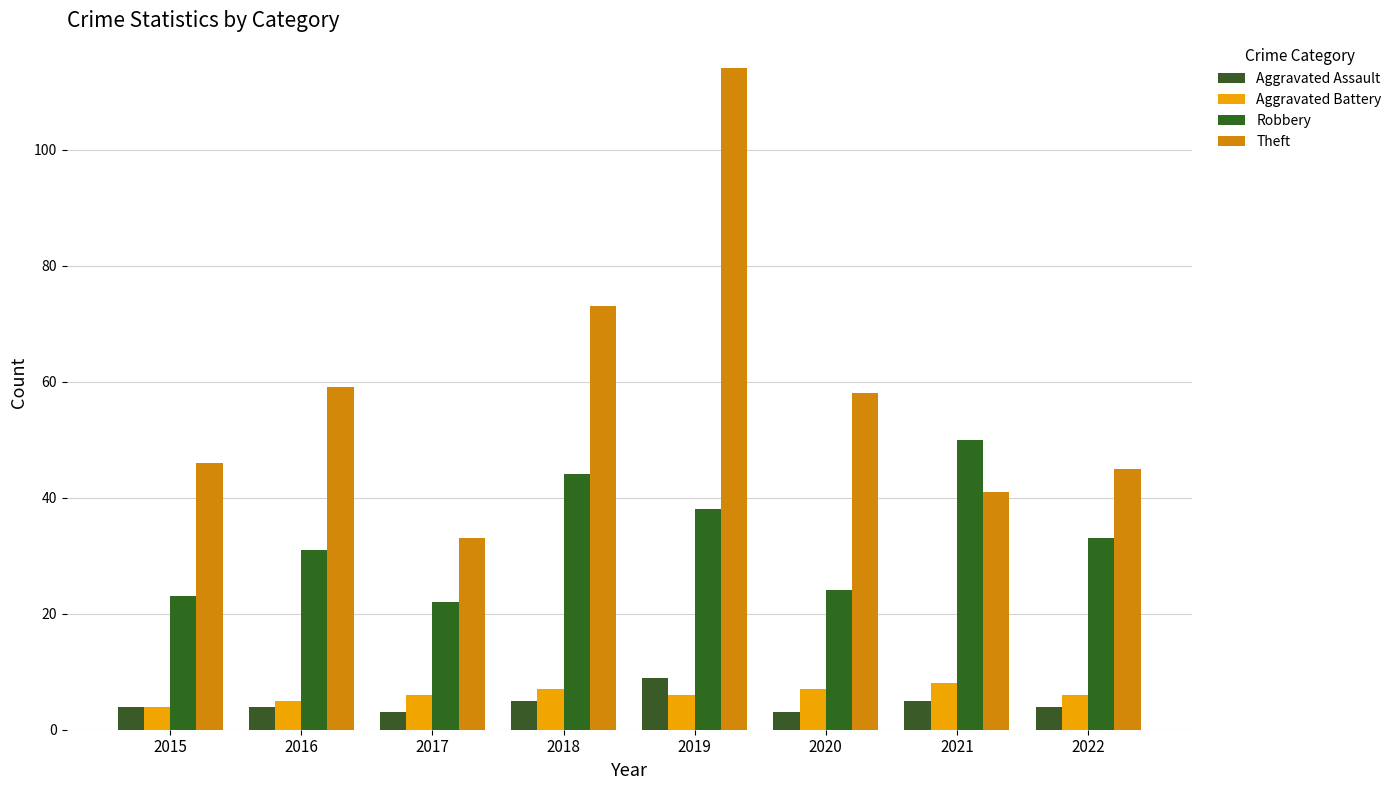

How many groups of bars are there?

8